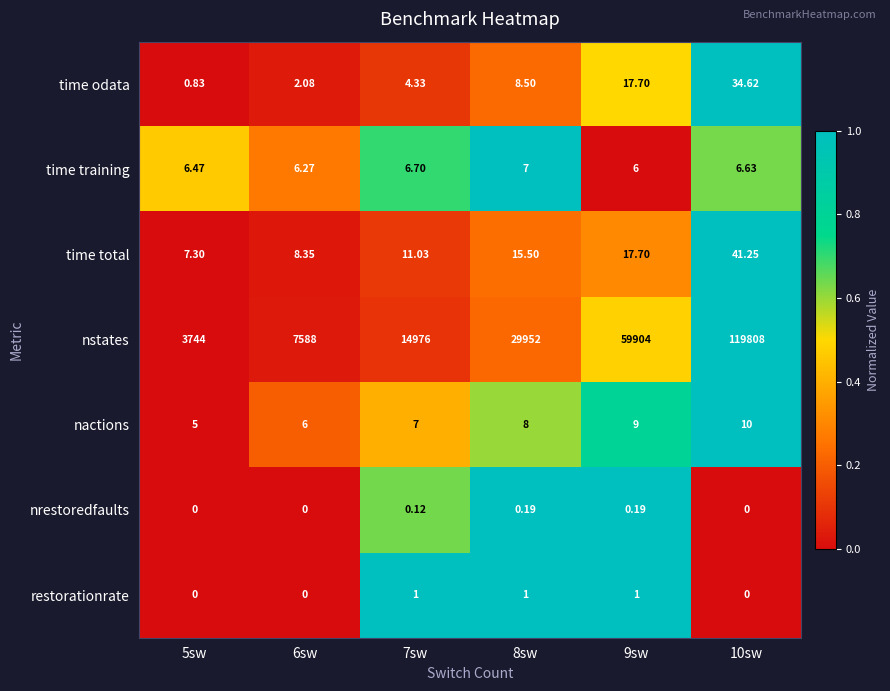

Rank the series by their maximum value, from lowest to highest.

nrestoredfaults, restorationrate, time training, nactions, time odata, time total, nstates